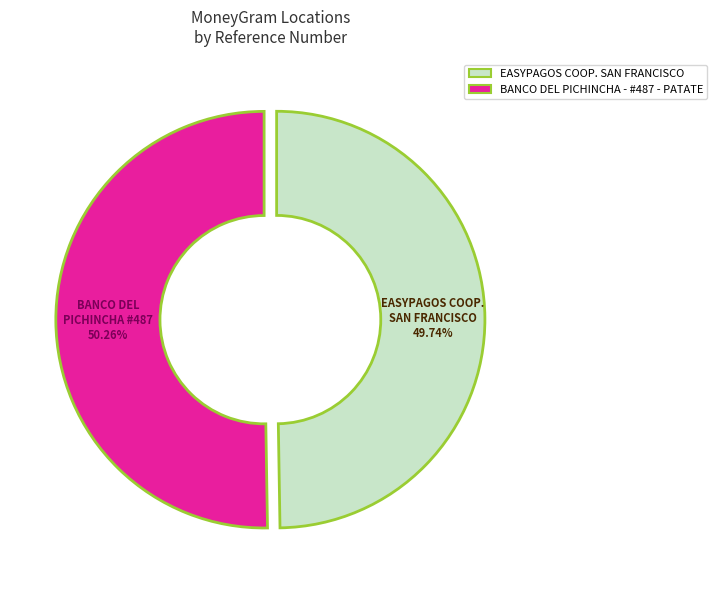

To the nearest percent, what percentage of the pie is BANCO DEL PICHINCHA - #487 - PATATE?

50%